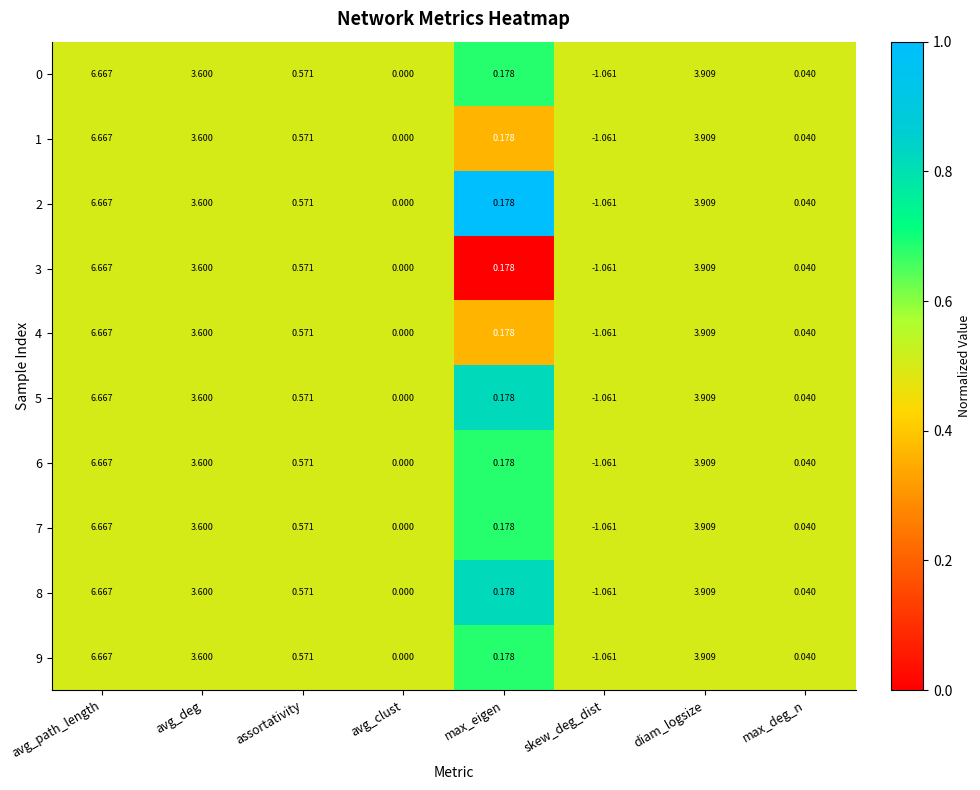

At which label is 5 closest to 2?

assortativity